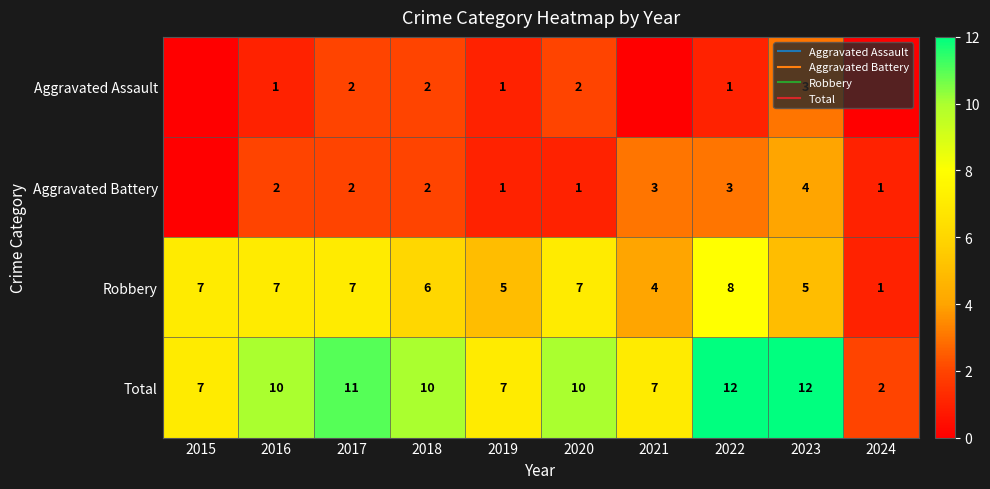

The Total series shows 10 at 2018. True or false?

True